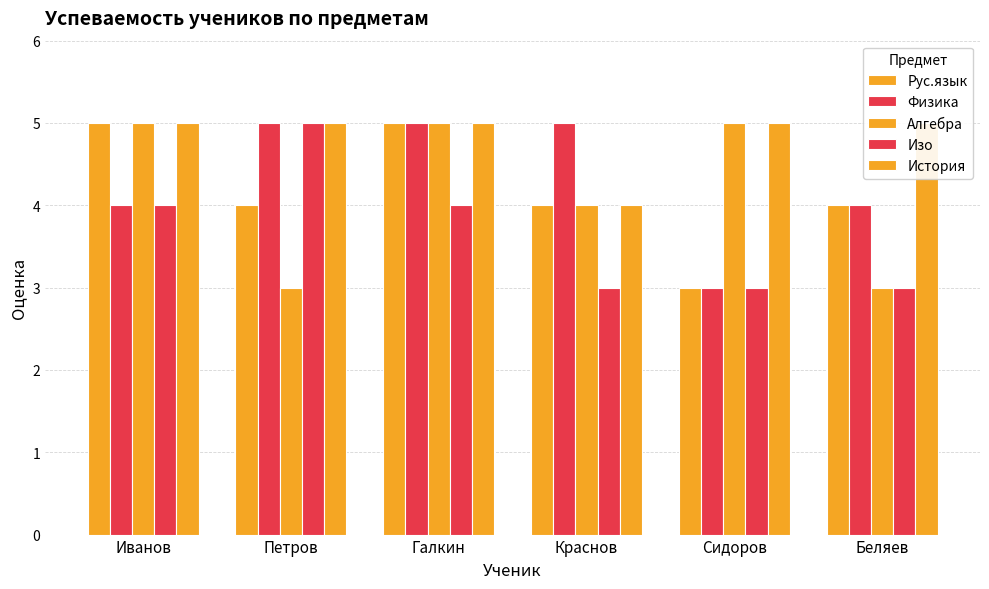

What position from the right is Беляев?

1